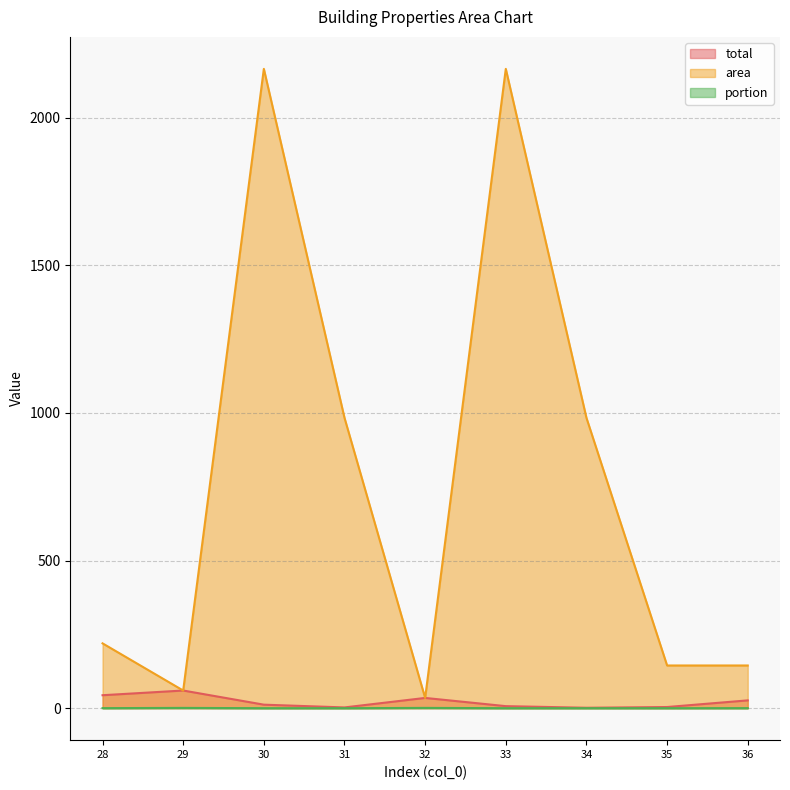

List the labels in order of portion value, largest first.

29, 32, 28, 36, 35, 30, 33, 31, 34